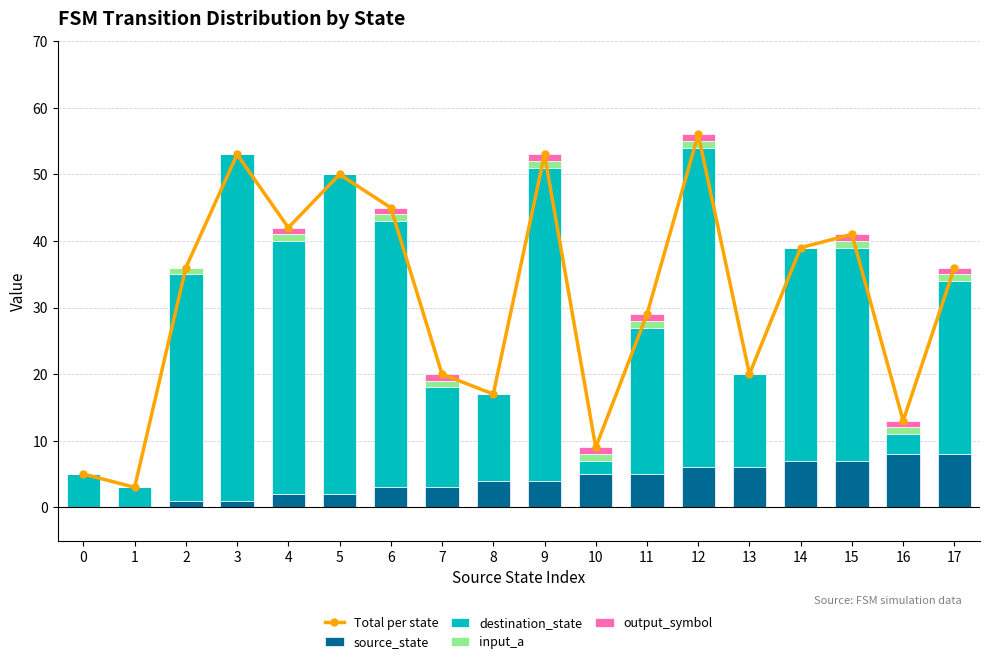

At 5, list the series in order from largest to smallest.

Total per state, destination_state, source_state, input_a, output_symbol